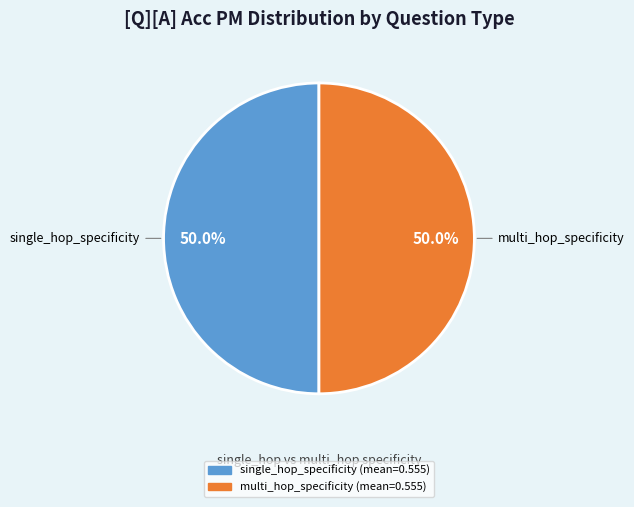

How much of the chart is everything except single_hop_specificity?

50.0%